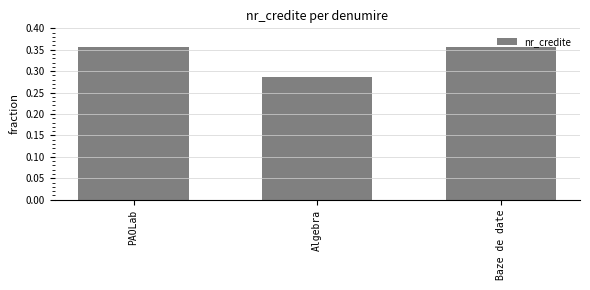

Between Baze de date and Algebra, which is larger?

Baze de date